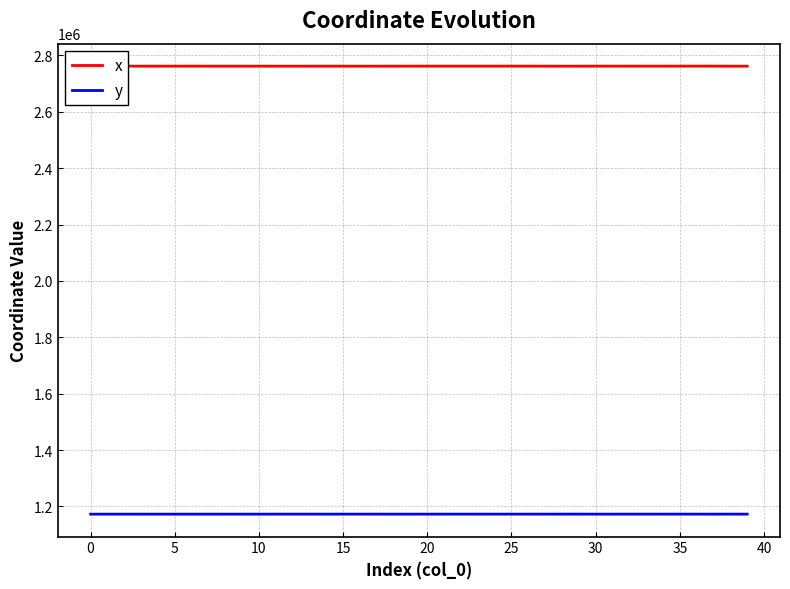

List the series in order of their peak value, lowest first.

y, x